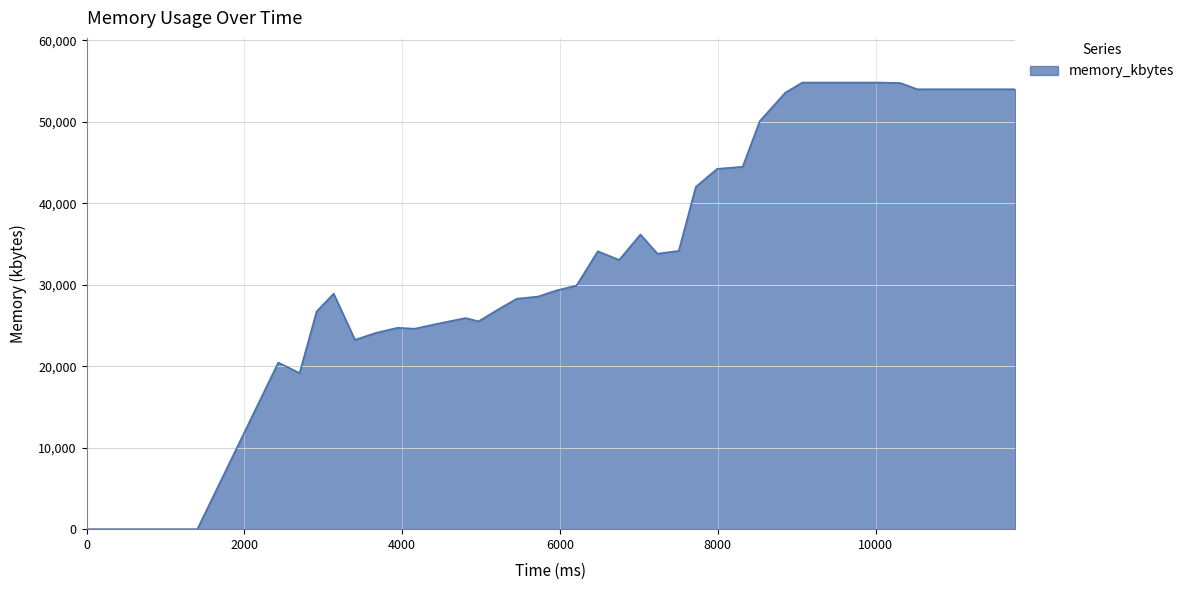

What is the difference between the maximum and minimum values?

54812